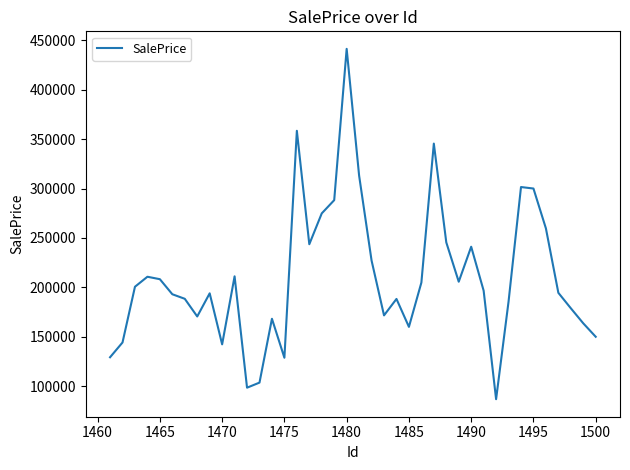

What is the difference between the maximum and minimum values?

354060.4